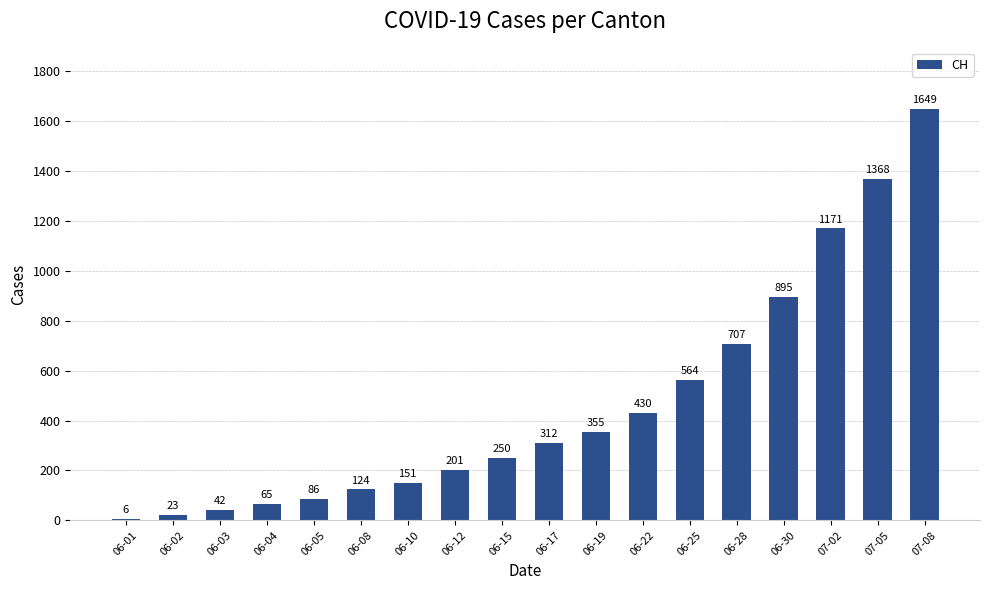

List the labels in order of value, largest first.

07-08, 07-05, 07-02, 06-30, 06-28, 06-25, 06-22, 06-19, 06-17, 06-15, 06-12, 06-10, 06-08, 06-05, 06-04, 06-03, 06-02, 06-01